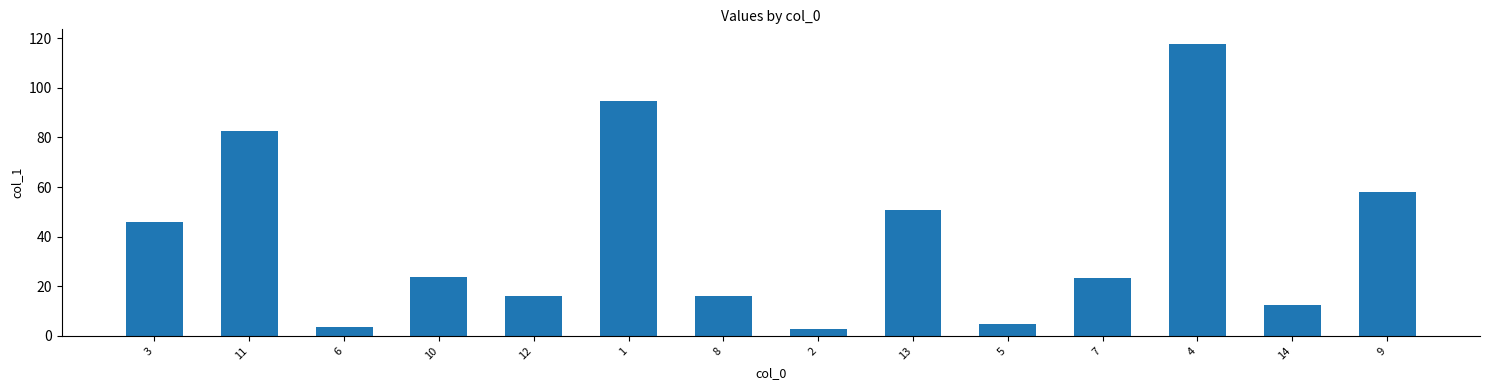

What is the change in value from 3 to 14?

-33.8